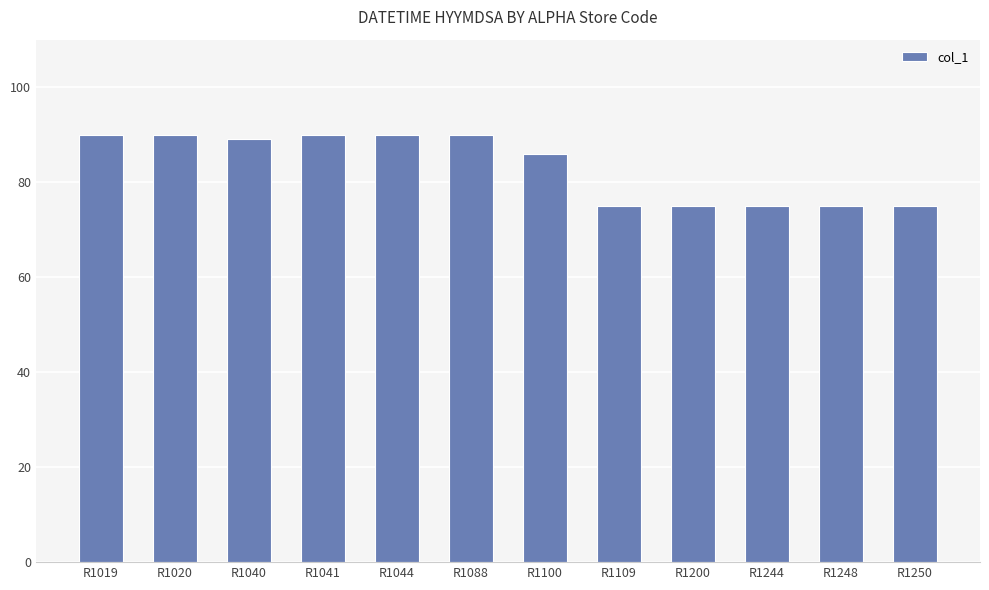

How many bars are there in total?

12